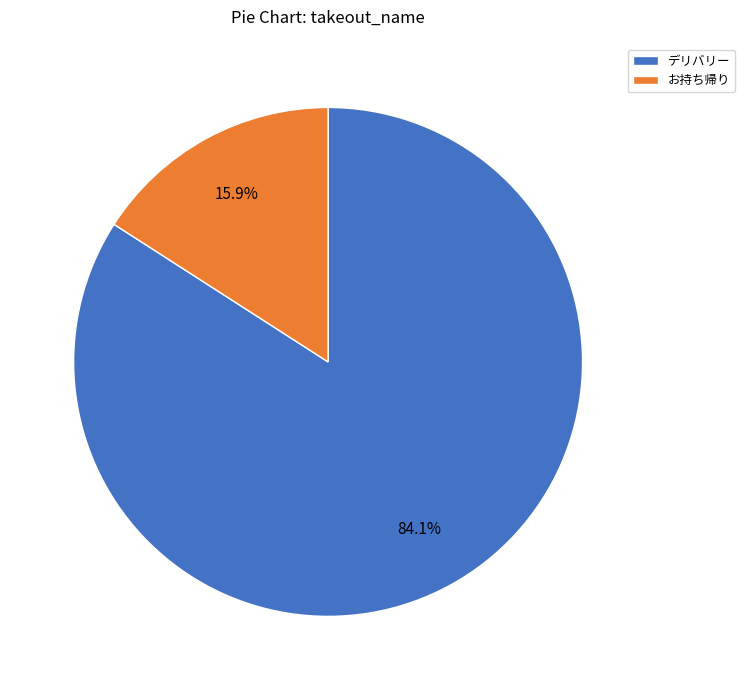

What is the largest slice in the pie chart?

デリバリー